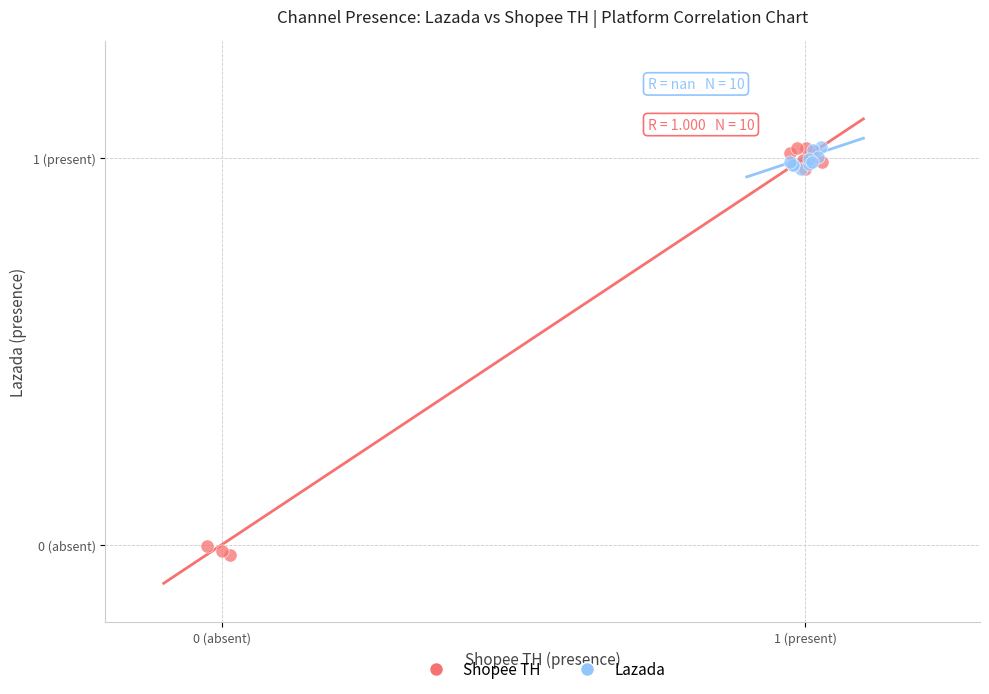

What are all the series names shown in the legend?

Shopee TH, Lazada